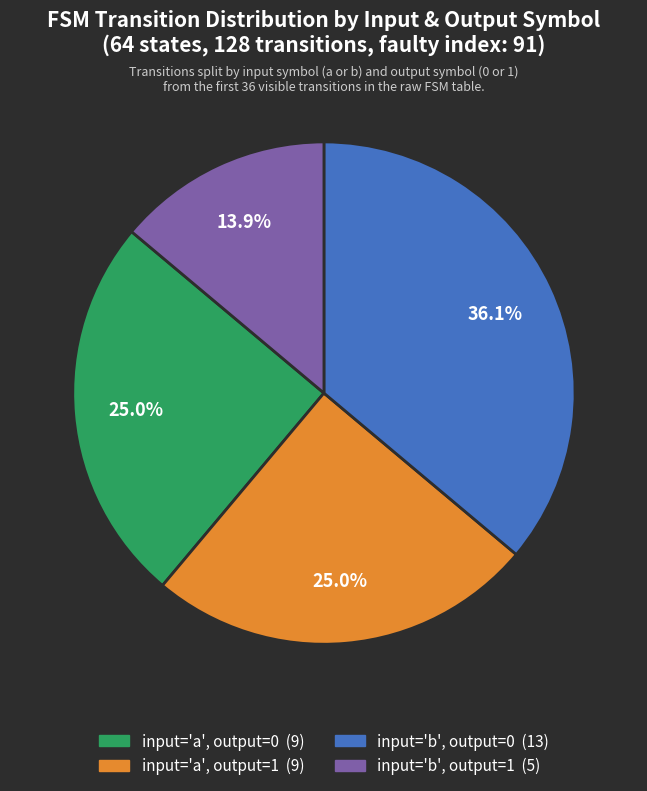

Does any single category account for the majority?

No